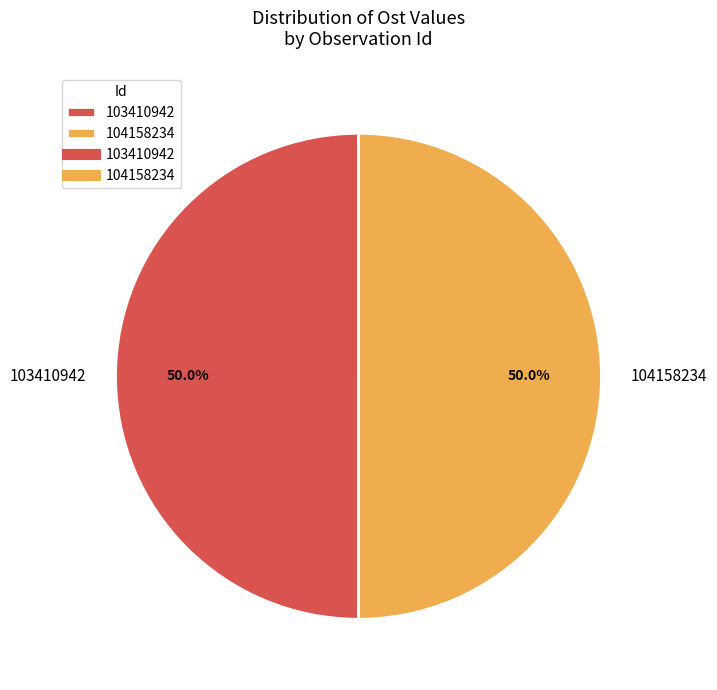

What percentage do 104158234 and 103410942 together represent?

100.0%